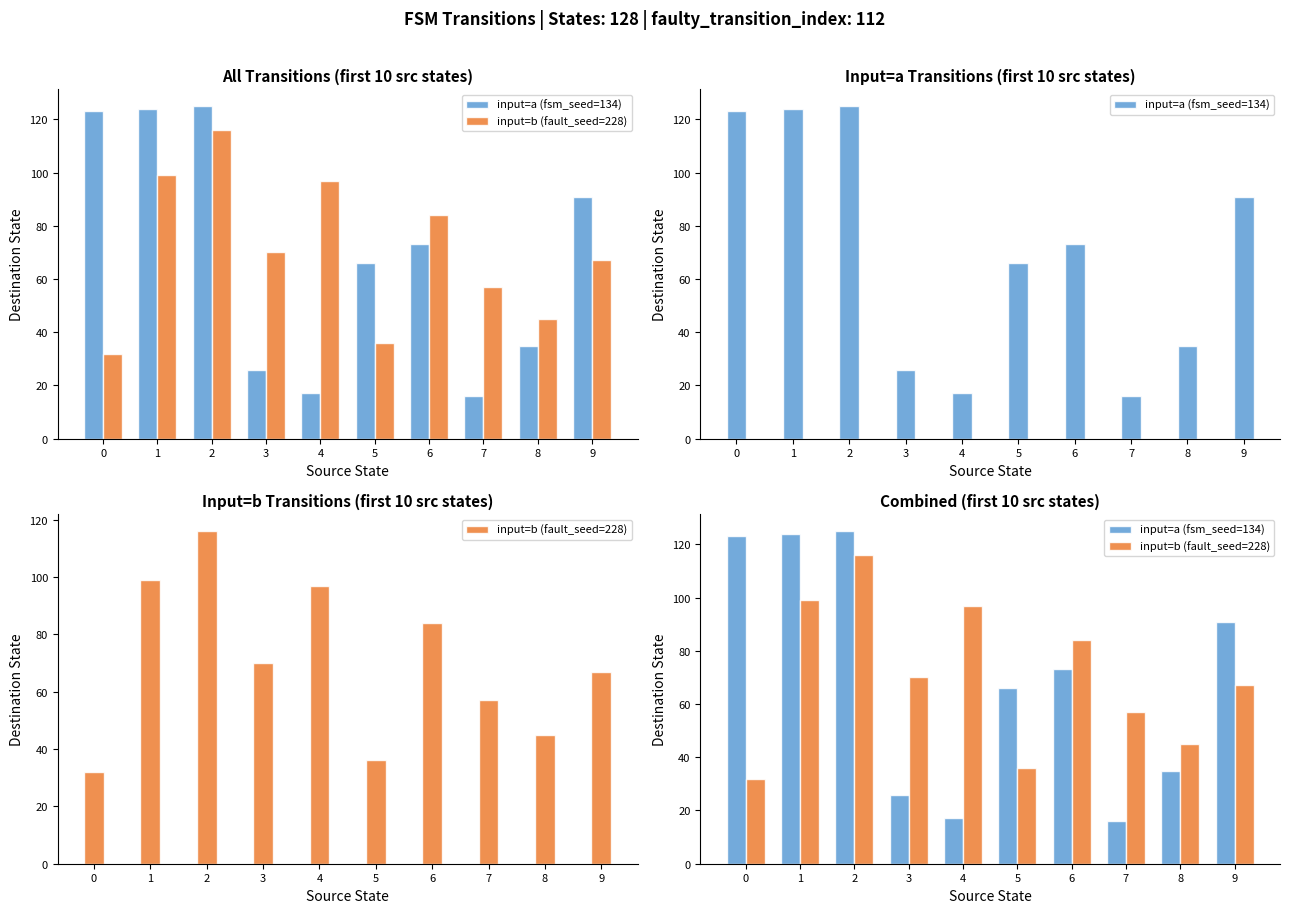

List the series in order of their peak value, highest first.

input=a (fsm_seed=134), input=b (fault_seed=228)